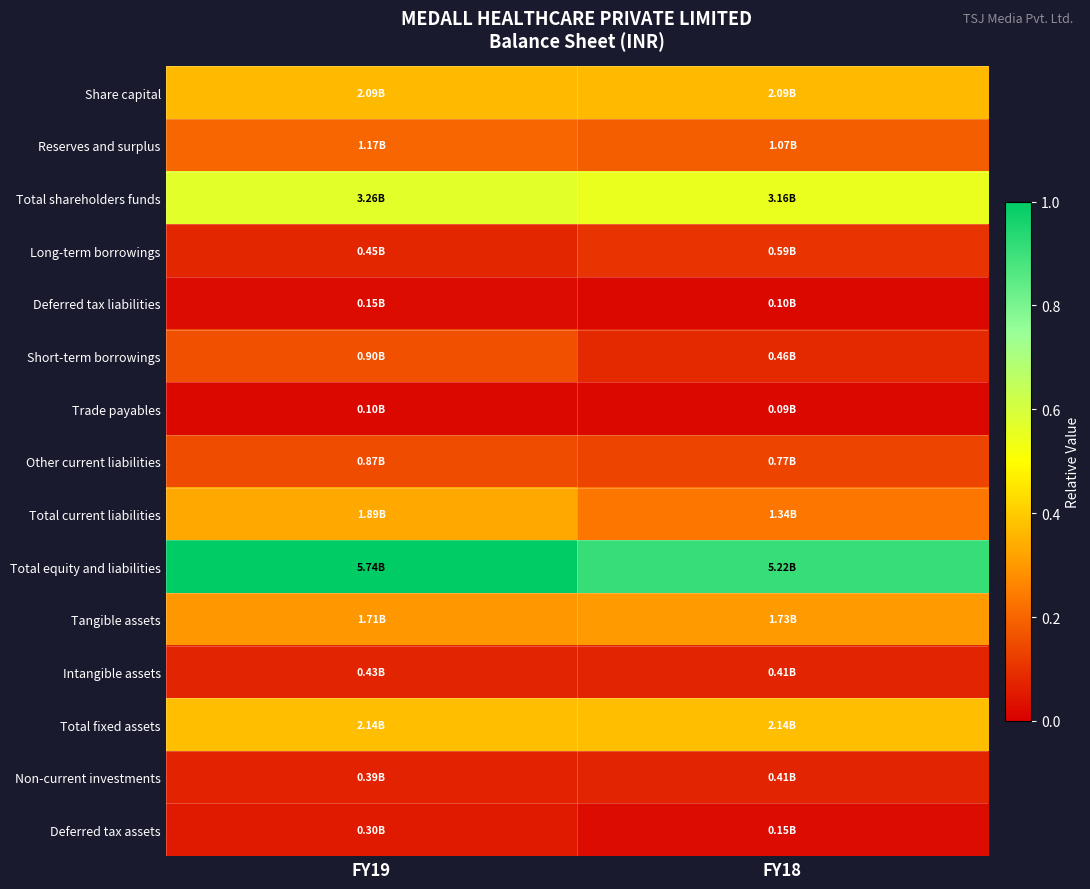

Which series has the largest range (max minus min)?

Total current liabilities